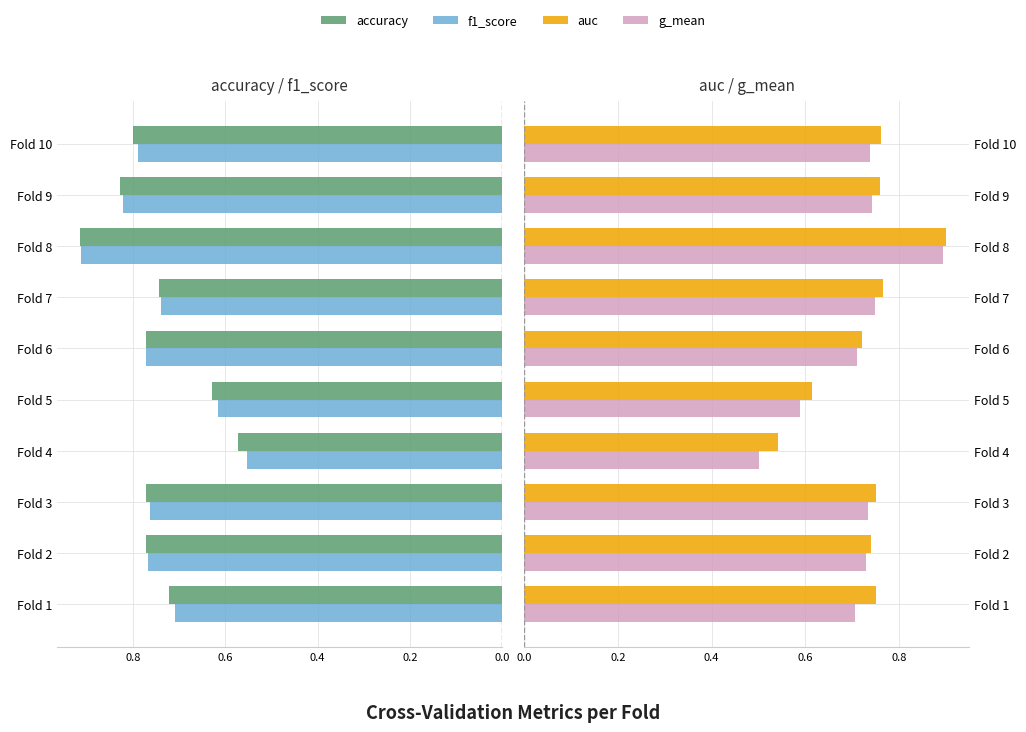

Rank the series at Fold 2 from lowest to highest value.

accuracy, f1_score, g_mean, auc